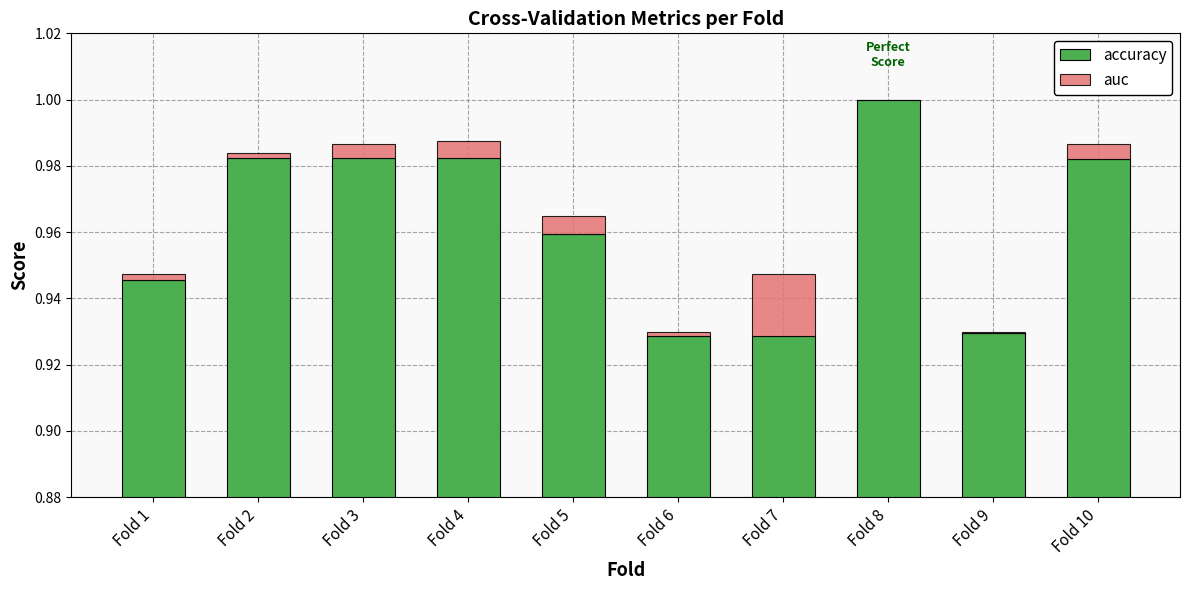

Between Fold 5 and Fold 7, which is larger?

Fold 5